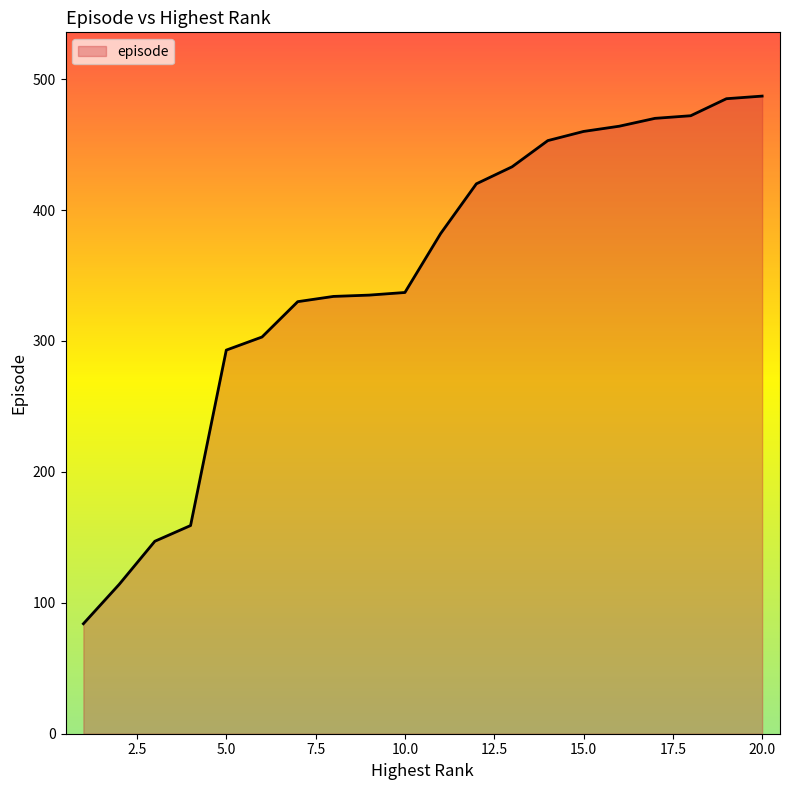

What is the smallest value displayed?

84